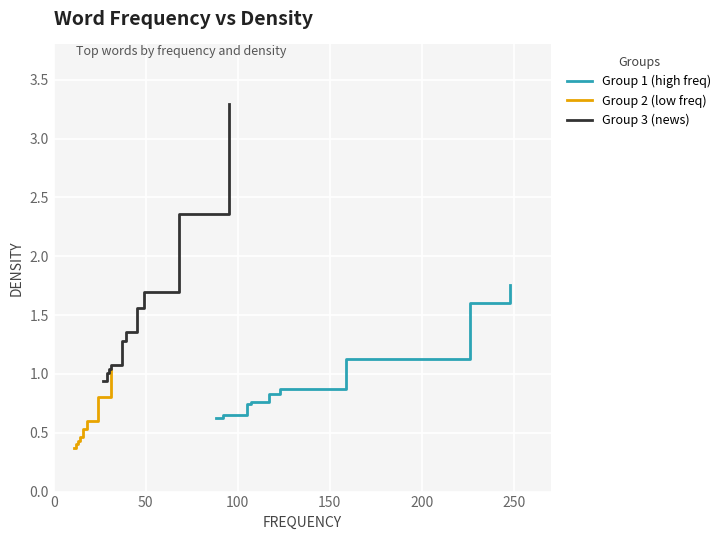

At how many categories does at least one series exceed 0?

10